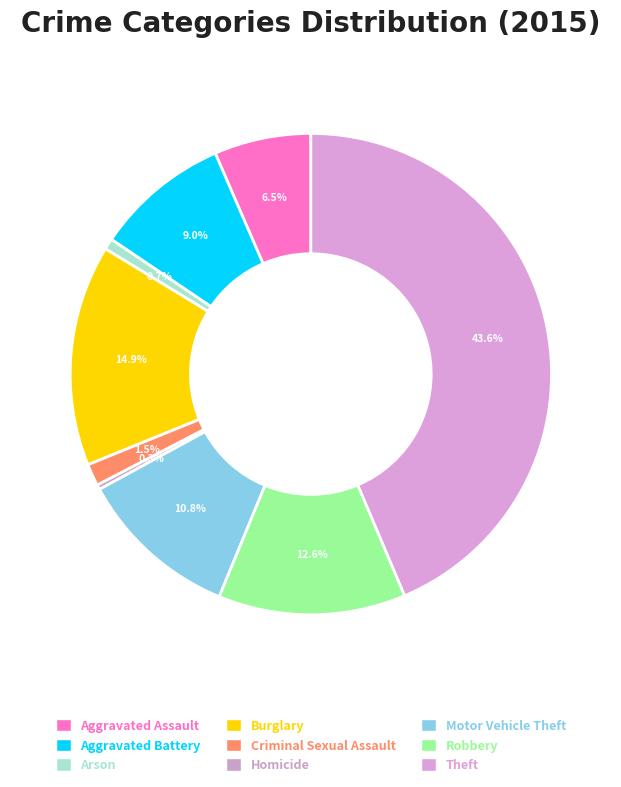

The Burglary slice represents 10% of the pie. True or false?

False